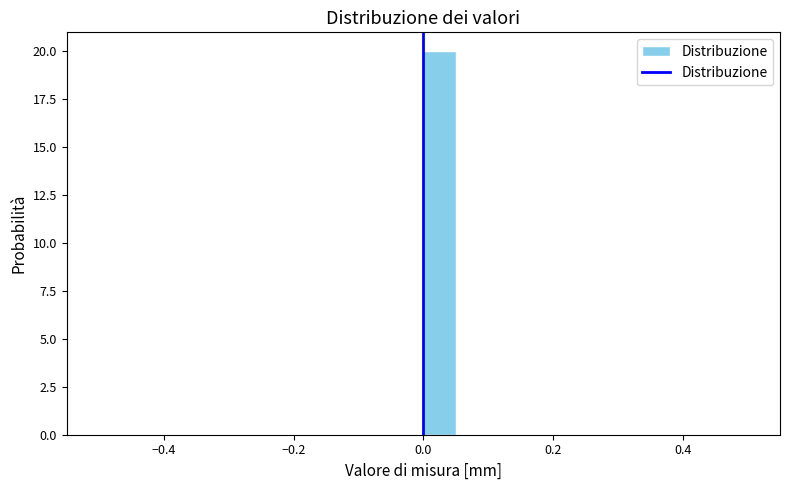

Around what value on the x-axis is the tallest bar? Give the approximate position of its centre, as read against the axis.

0.02